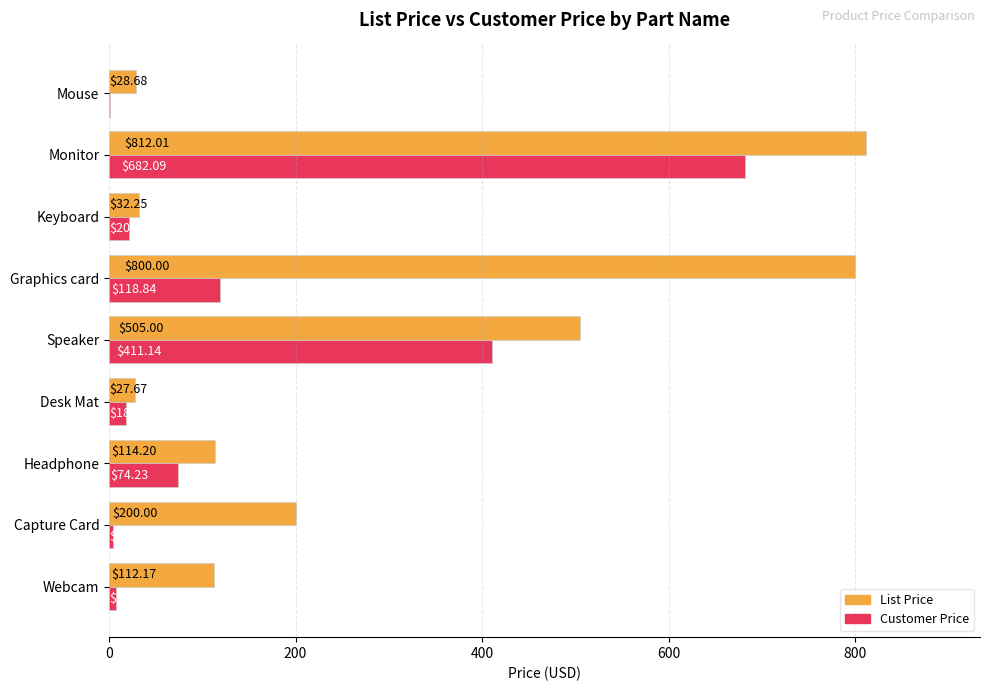

At which category does the chart reach its peak across all series?

Monitor